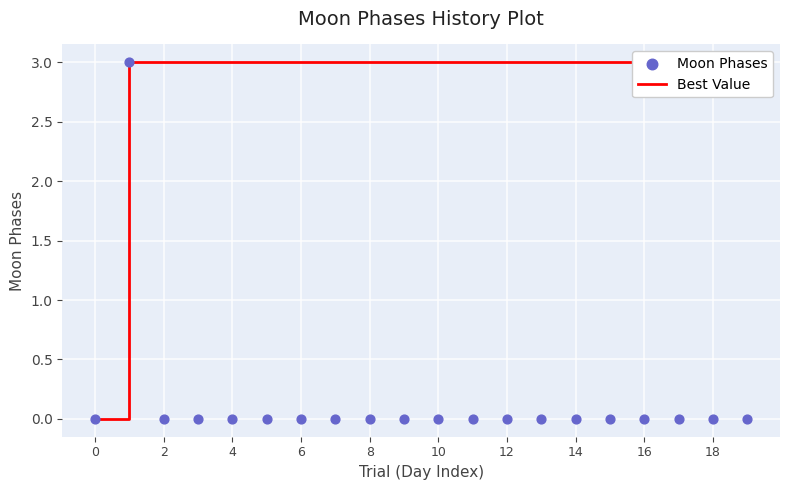

At how many categories does at least one series exceed 0?

19